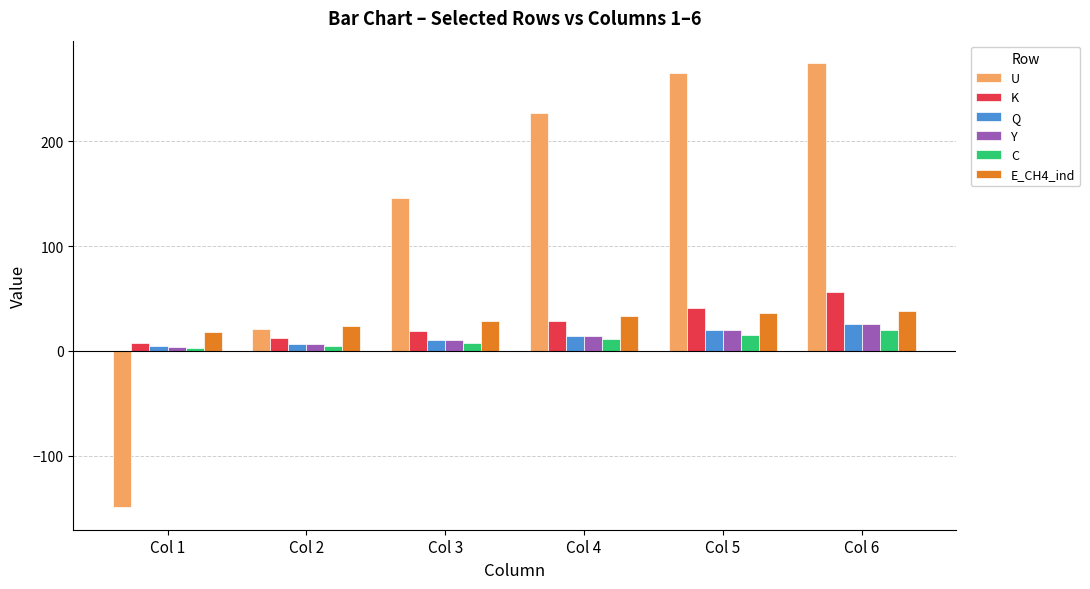

How many bars are there in total?

36